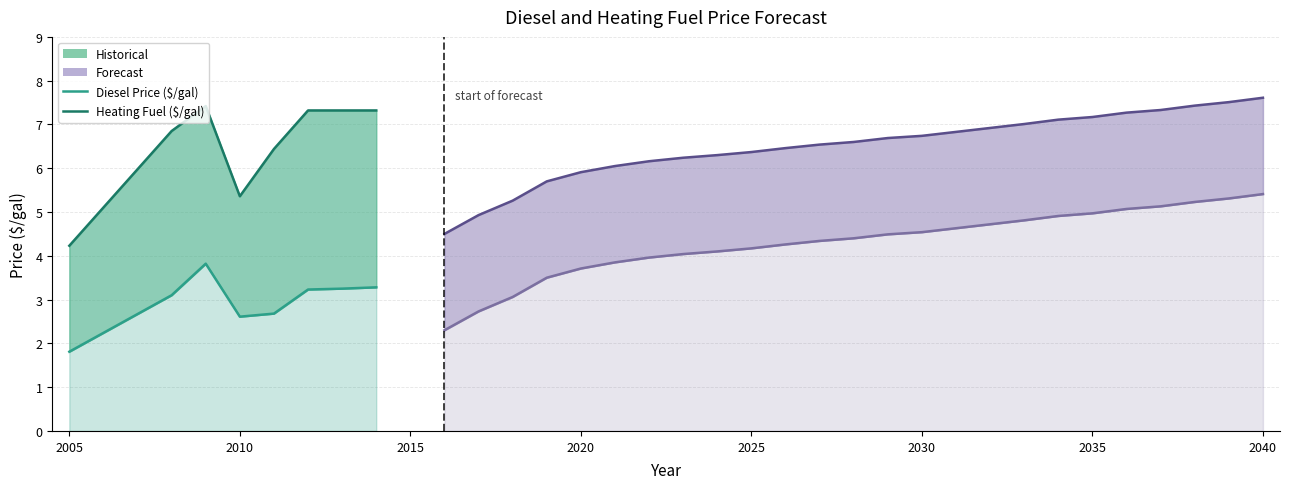

Which series changed the most between 2020 and 2033?

Diesel Price ($/gal)